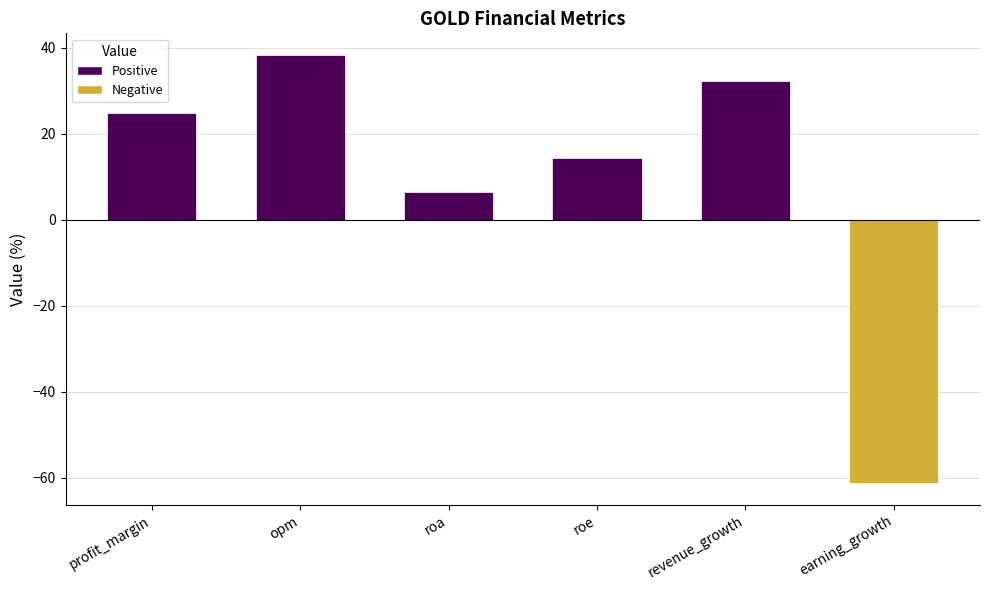

What is the sum of the values at revenue_growth and earning_growth?

-29.1